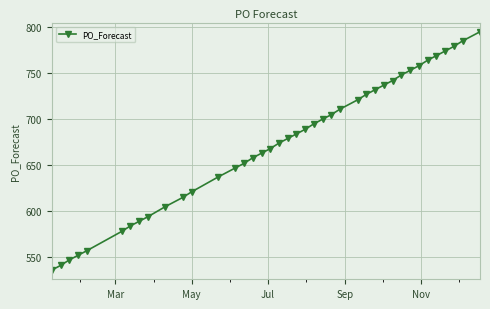

What is the difference between the second highest and second lowest values?

244